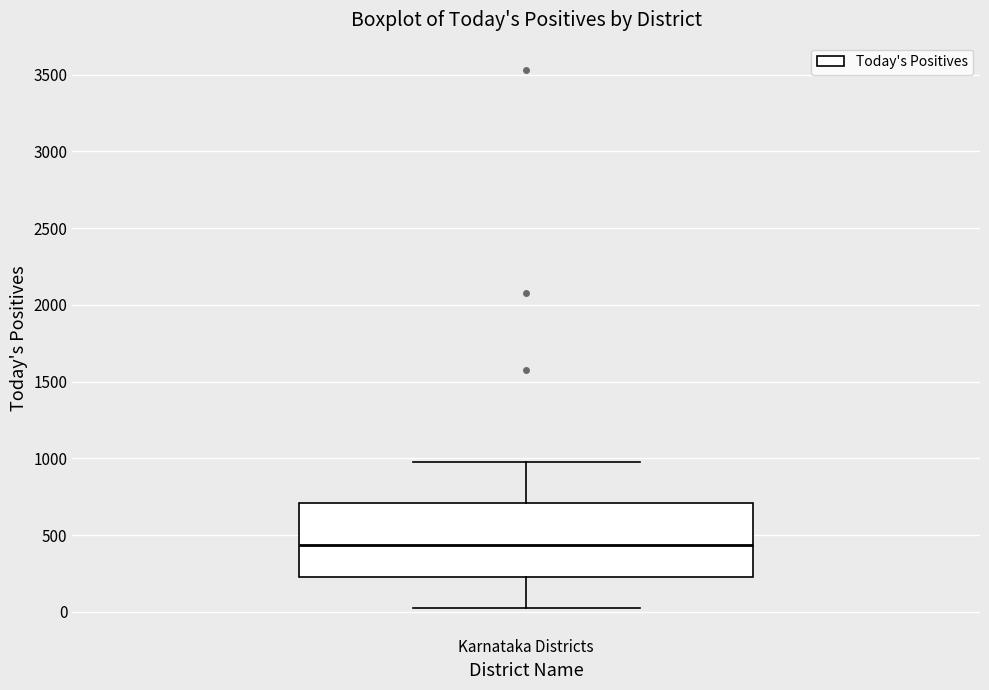

Where is the lower edge of the box for Karnataka Districts on the y-axis? The values are not printed on the chart, so give them approximately, as read against the axis.

250